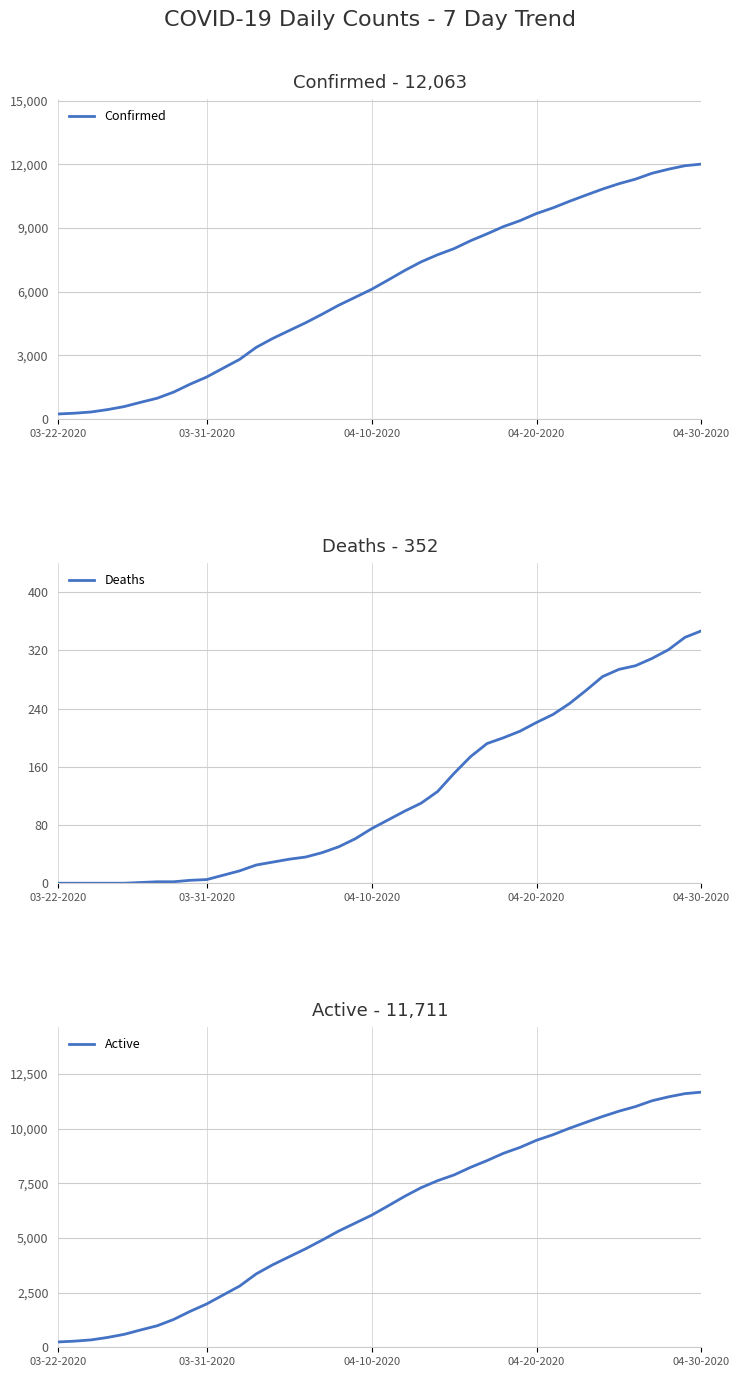

What is the maximum value for Active?

11670